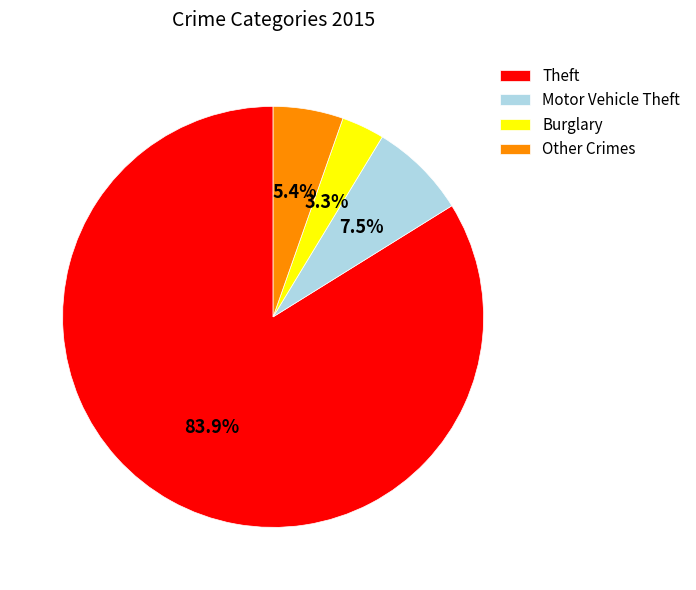

Rank the categories by value from highest to lowest.

Theft, Motor Vehicle Theft, Other Crimes, Burglary